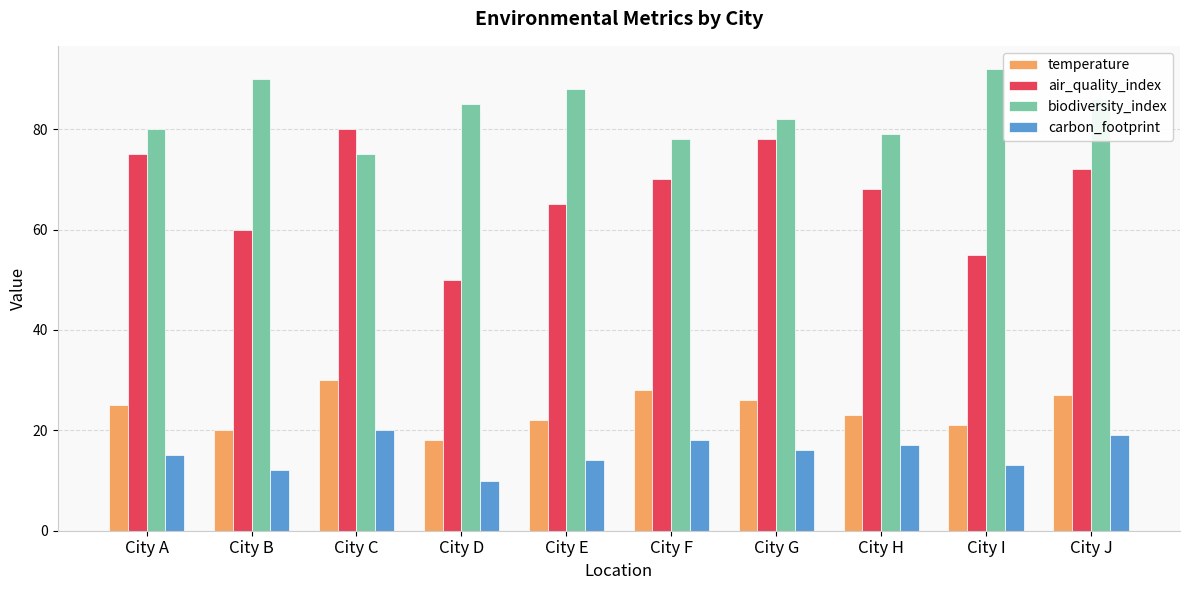

What is the difference between the maximum and minimum values in the biodiversity_index series?

17